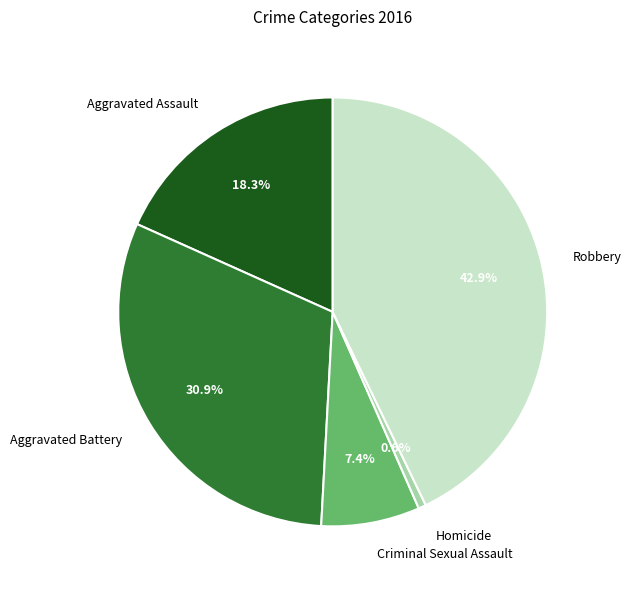

How many slices are in this pie chart?

5